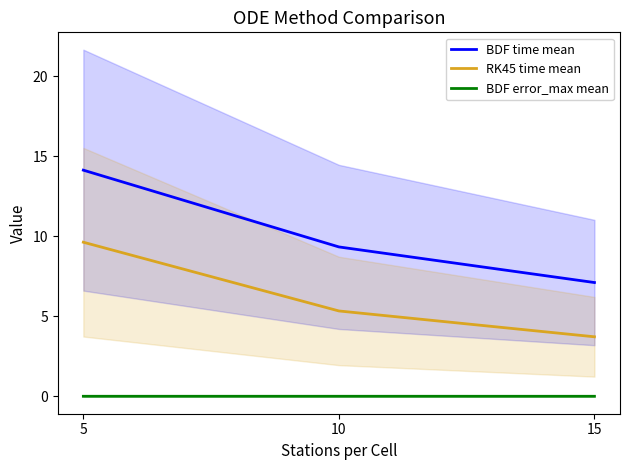

Is the value of BDF time mean at 5 greater than the value of RK45 time mean at 5?

Yes